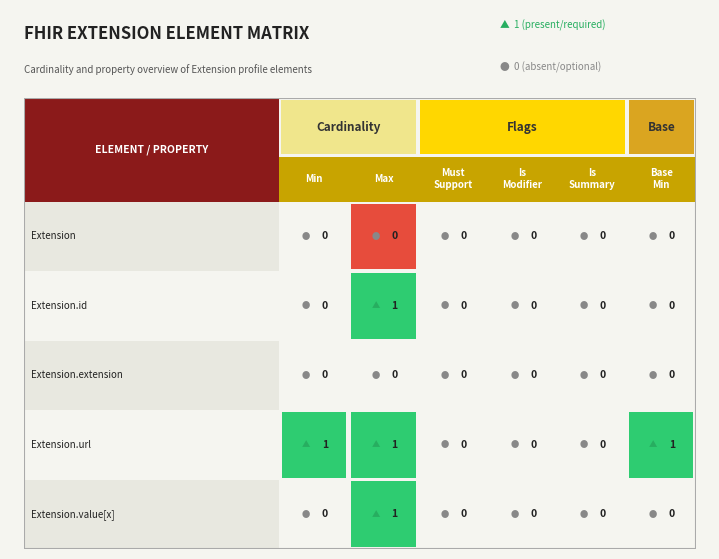

Which series has the largest total across all categories?

Extension.url